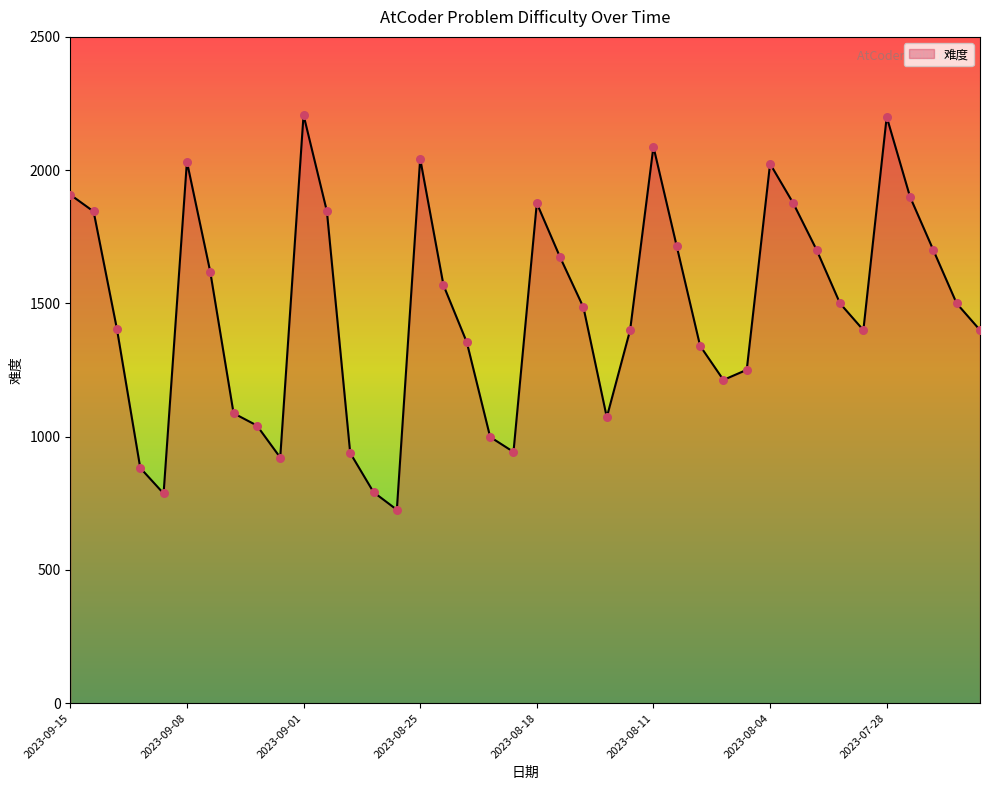

What is the difference between the maximum and minimum values?

1481